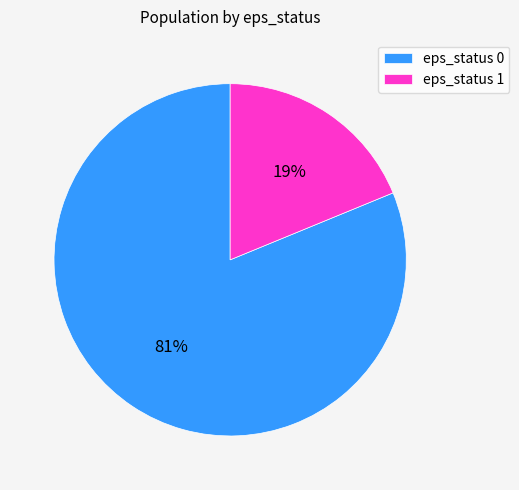

To the nearest percent, what portion does eps_status 1 represent?

19%